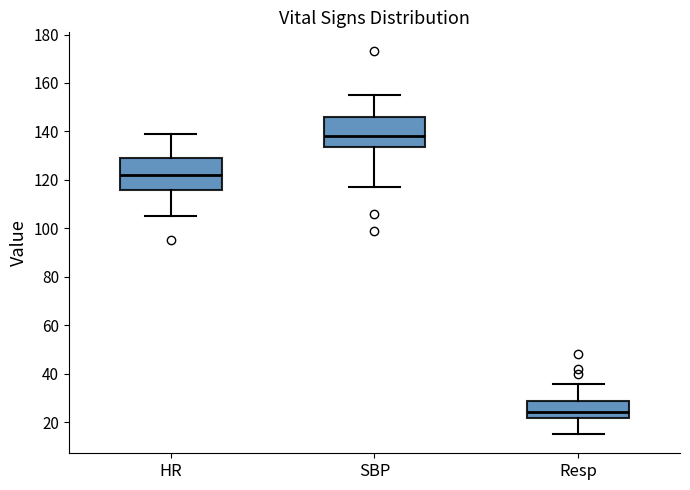

Reading left to right, read every box against the y-axis: the position of its median line, the range the box covers, and the ends of its whiskers. The values are not printed on the chart, so give them approximately, as read against the axis.

HR: median 122, box 116 to 130, whiskers 106 to 140
SBP: median 138, box 134 to 146, whiskers 118 to 156
Resp: median 24, box 22 to 28, whiskers 16 to 36